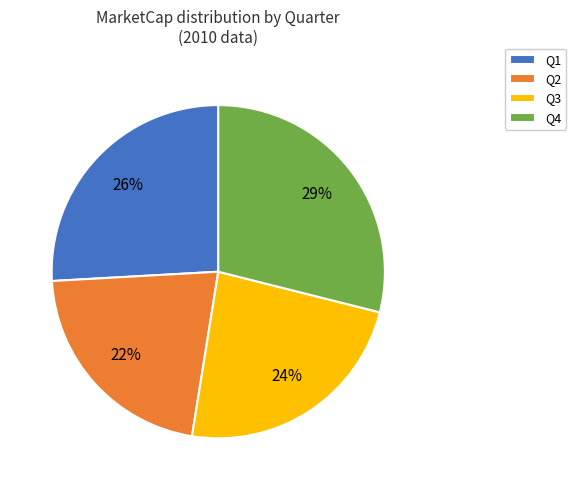

Does Q4 represent more than half of the total?

No